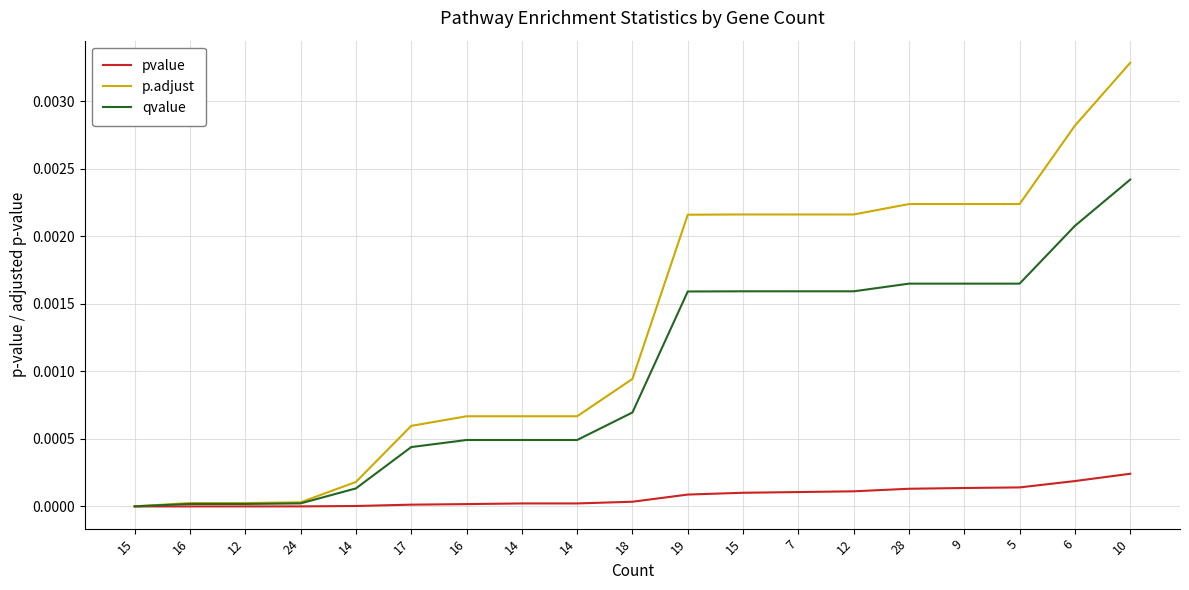

Which label corresponds to the smallest value in the chart?

15